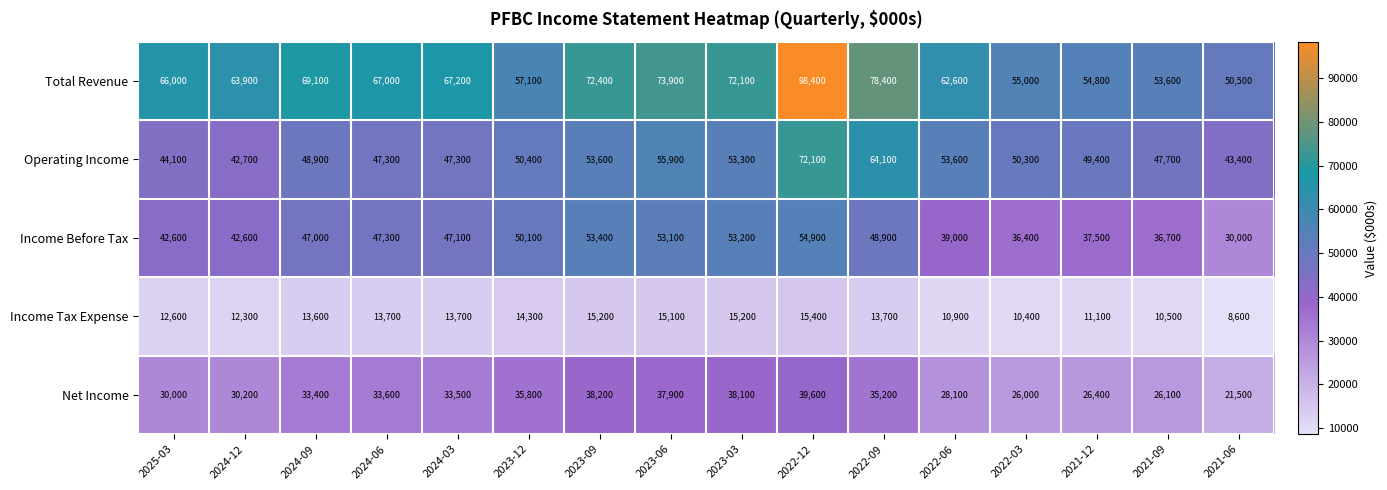

True or false: Income Before Tax has a value of 68128 at 2024-12.

False